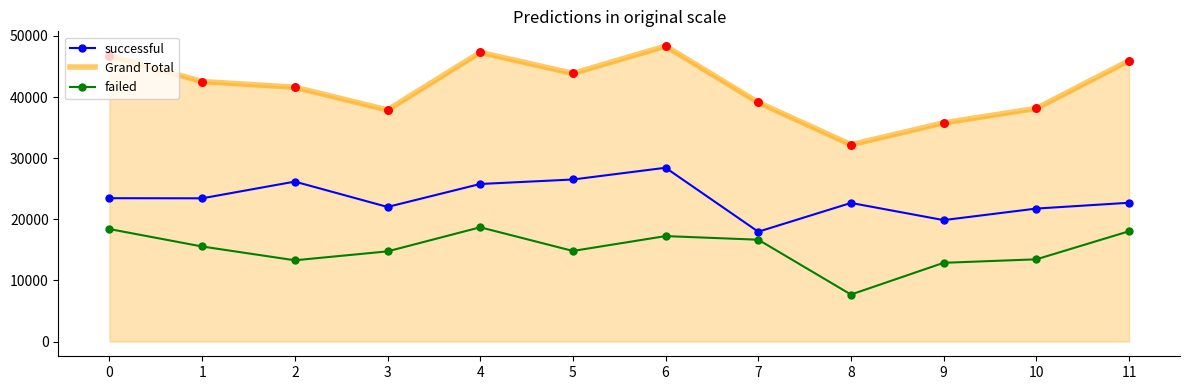

At which category is the sum across all series the highest?

6